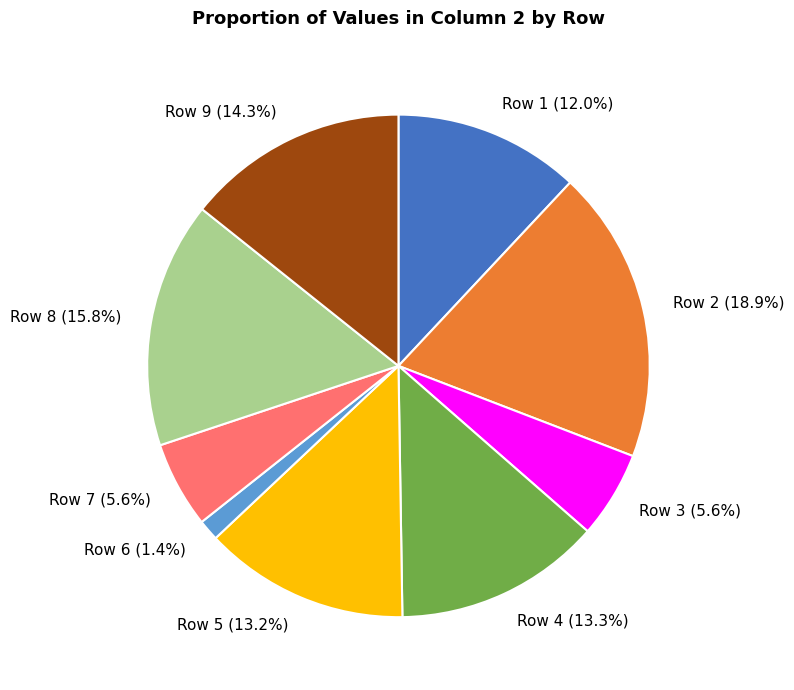

Between Row 9 and Row 6, which is larger?

Row 9